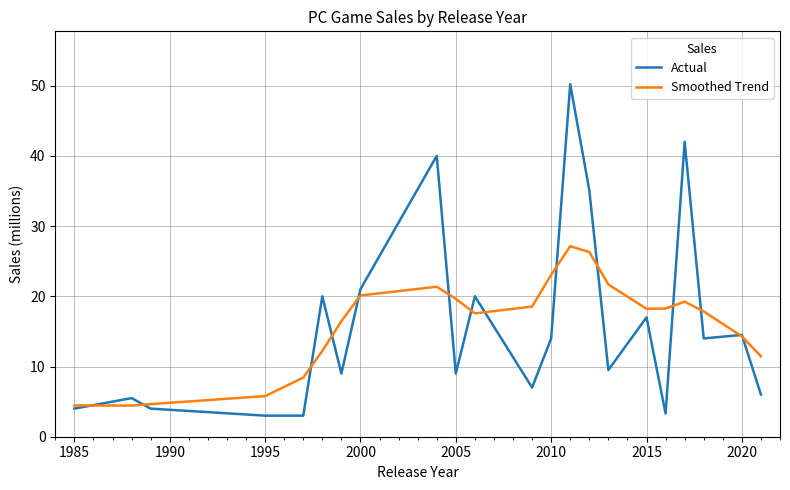

Rank the series by their maximum value, from lowest to highest.

Smoothed Trend, Actual